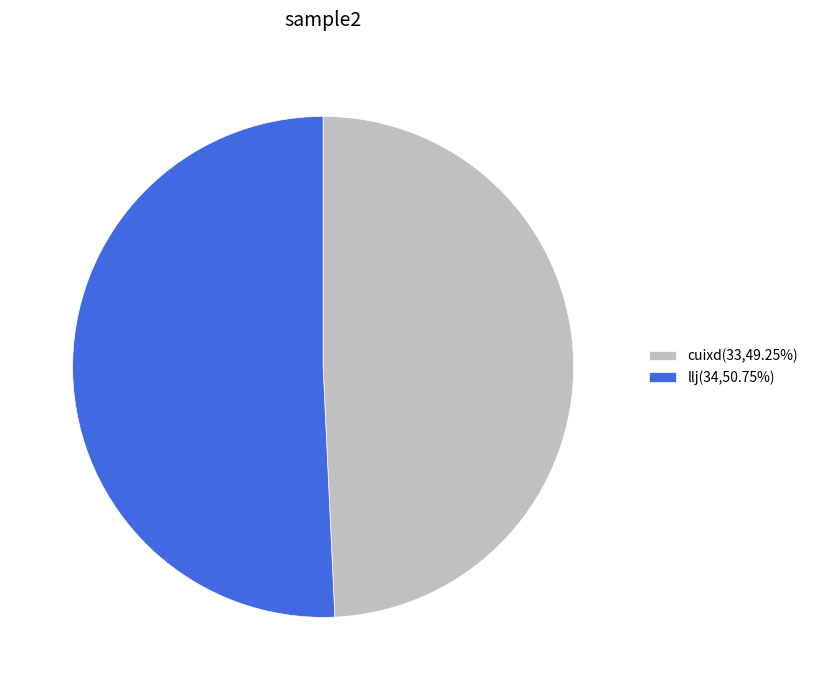

Which slice represents more than half of the pie?

llj